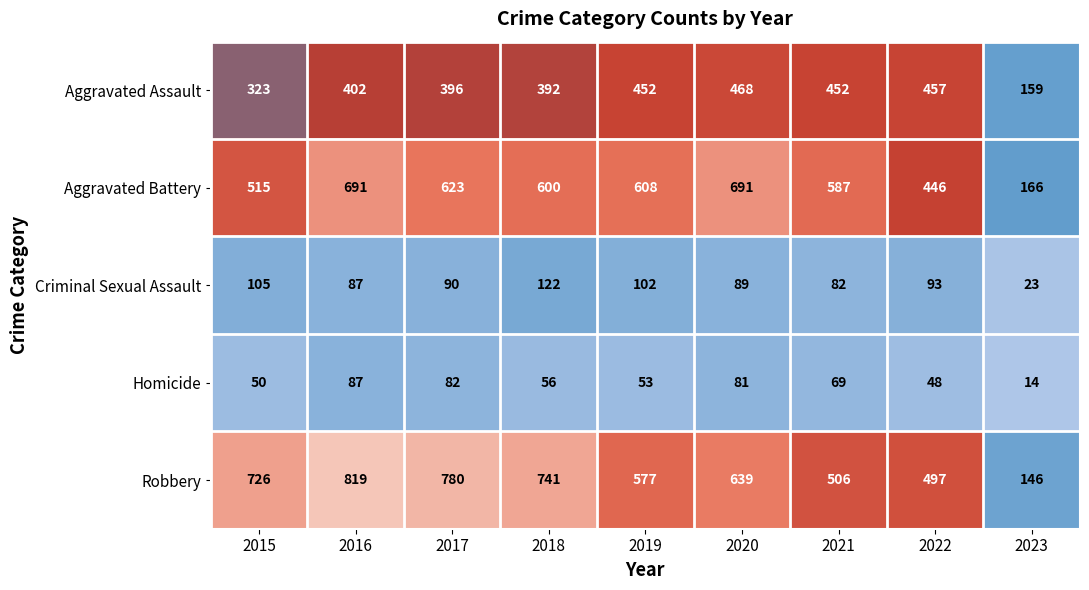

Which series changed the most between 2016 and 2022?

Robbery